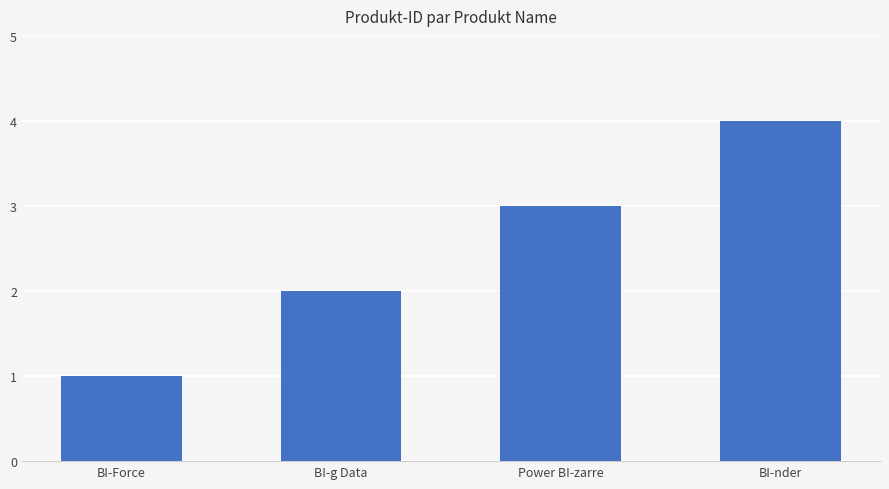

Rank the categories by value from lowest to highest.

BI-Force, BI-g Data, Power BI-zarre, BI-nder